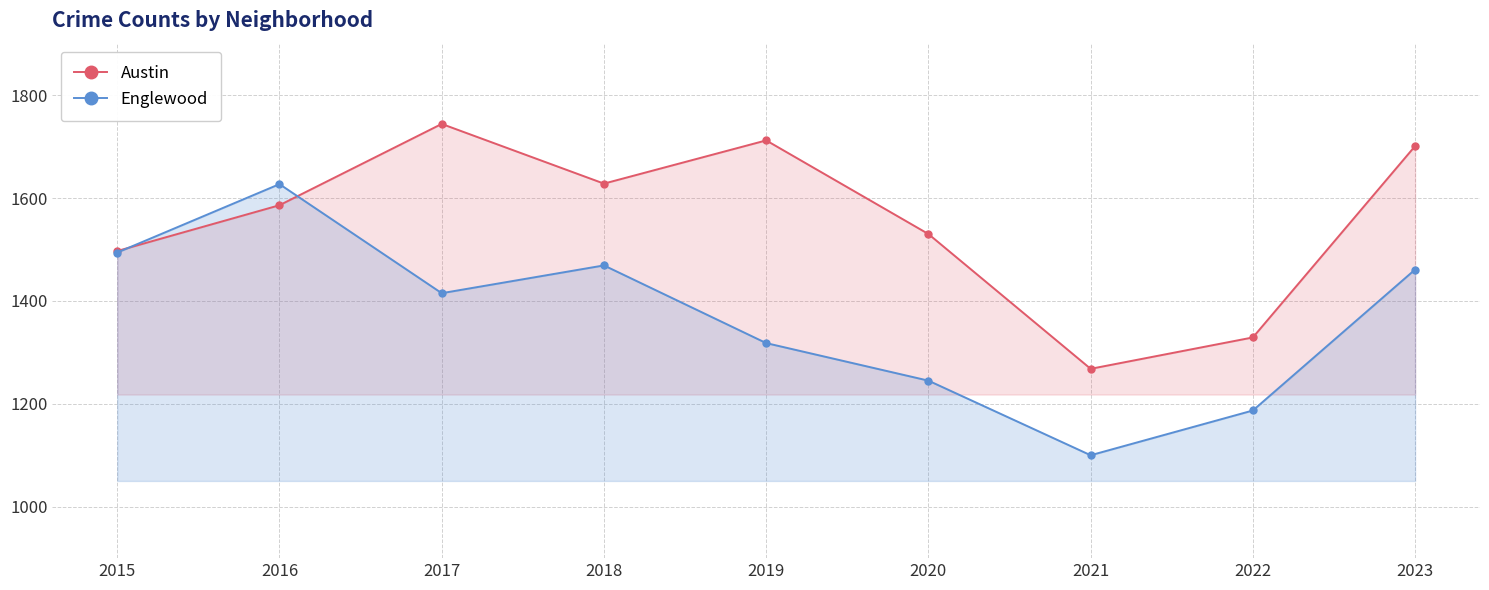

What is the value of the Englewood point at the 6th from the left?

1245